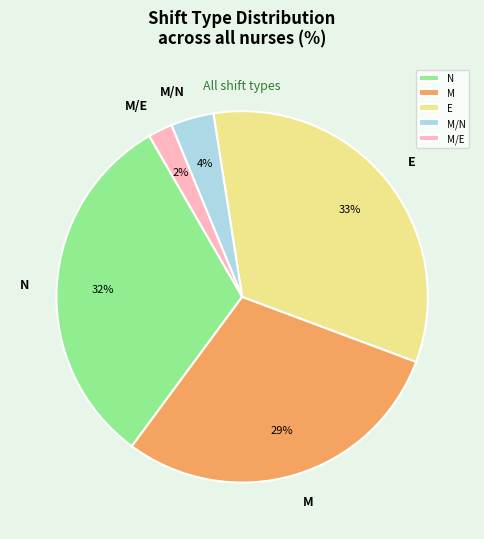

To the nearest percent, what is the average slice percentage?

20%